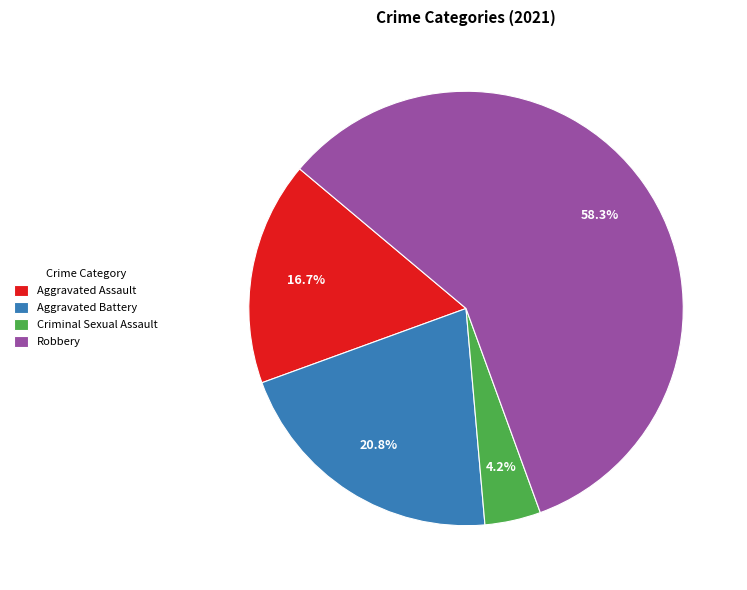

How many segments does this pie chart have?

4